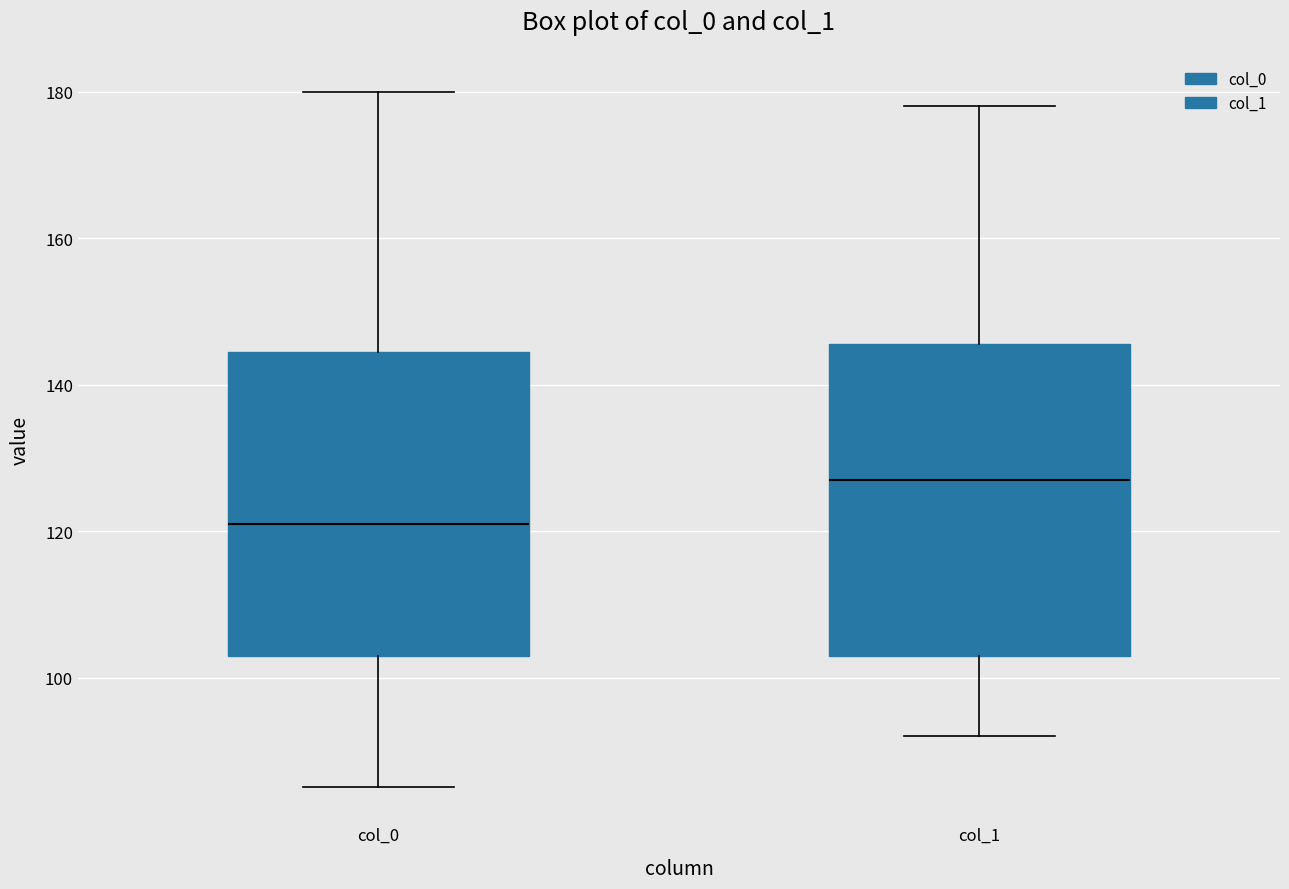

Which box's median line is the highest?

col_1